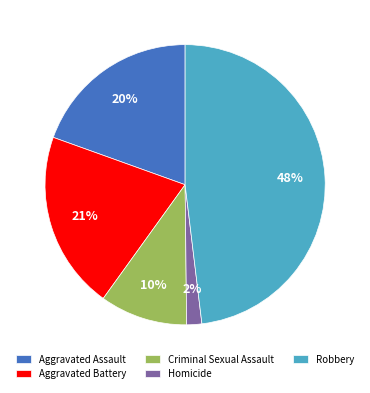

To the nearest percent, what is the combined percentage of Homicide and Criminal Sexual Assault?

12%